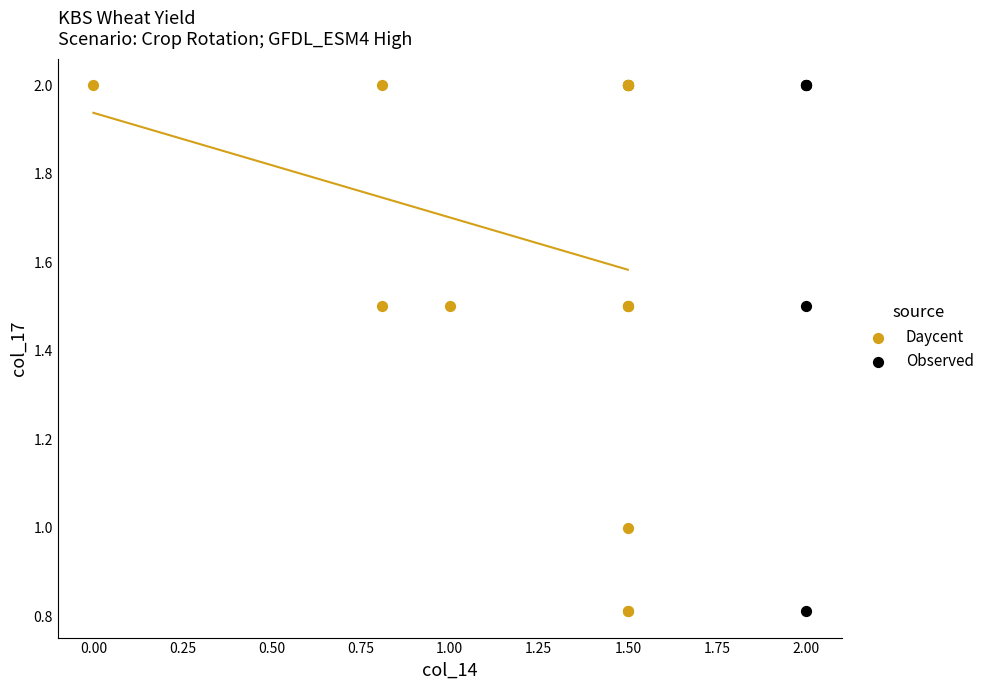

What are all the series names shown in the legend?

Daycent, Observed